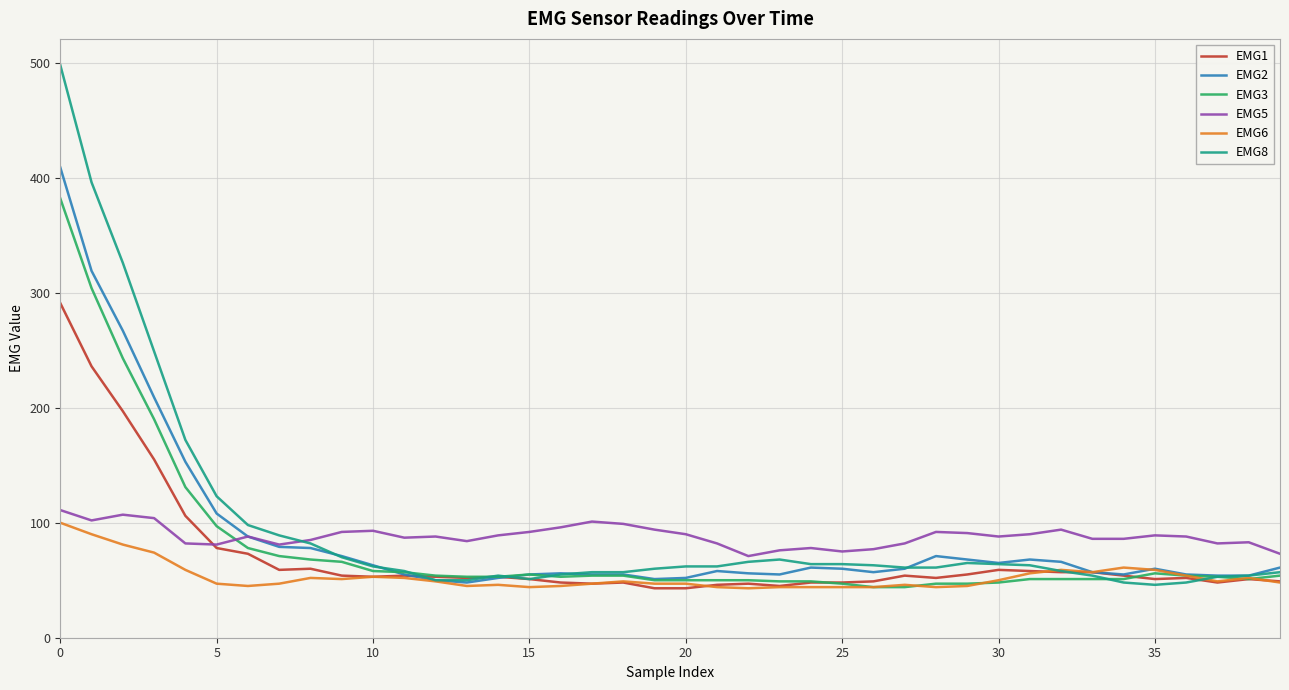

Which series has the largest range (max minus min)?

EMG8